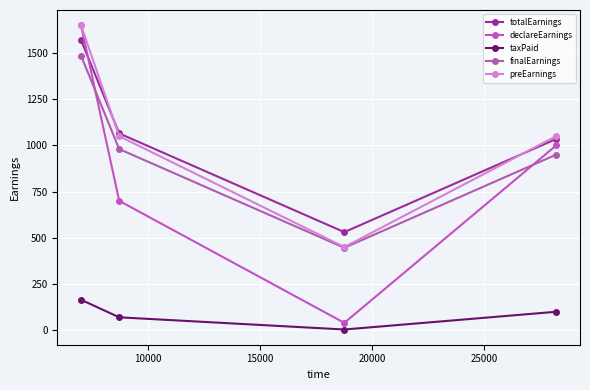

At how many categories does at least one series exceed 625?

3